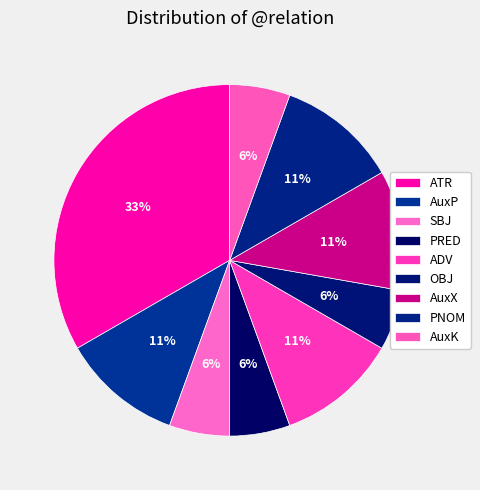

The PNOM slice represents 11% of the pie. True or false?

True